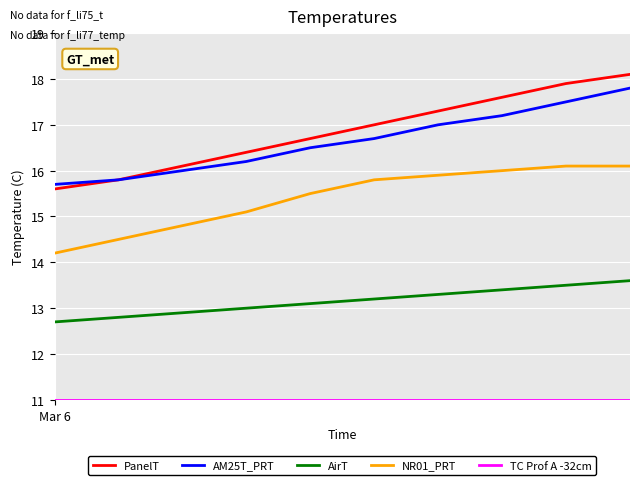

What is the greatest value displayed?

18.1